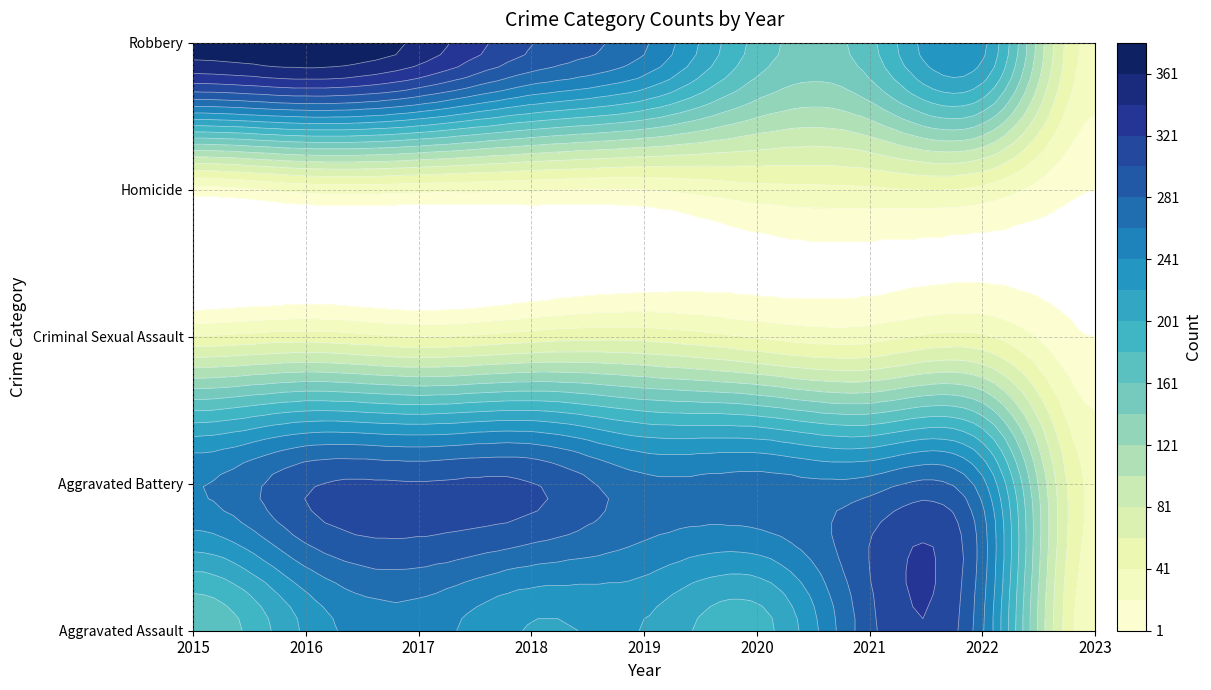

How many categories are shown in the chart?

9